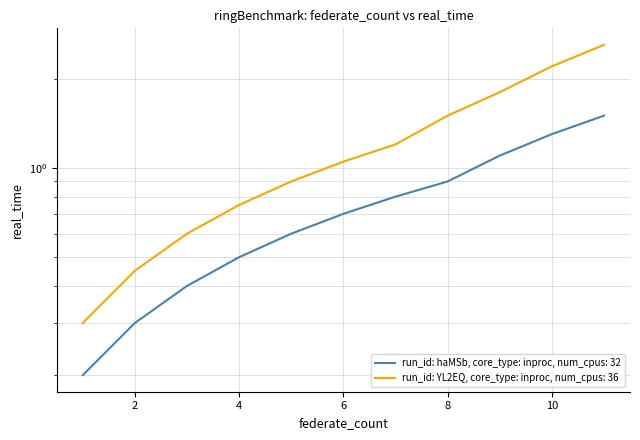

What is the change in value from 4 to 9?

+0.6